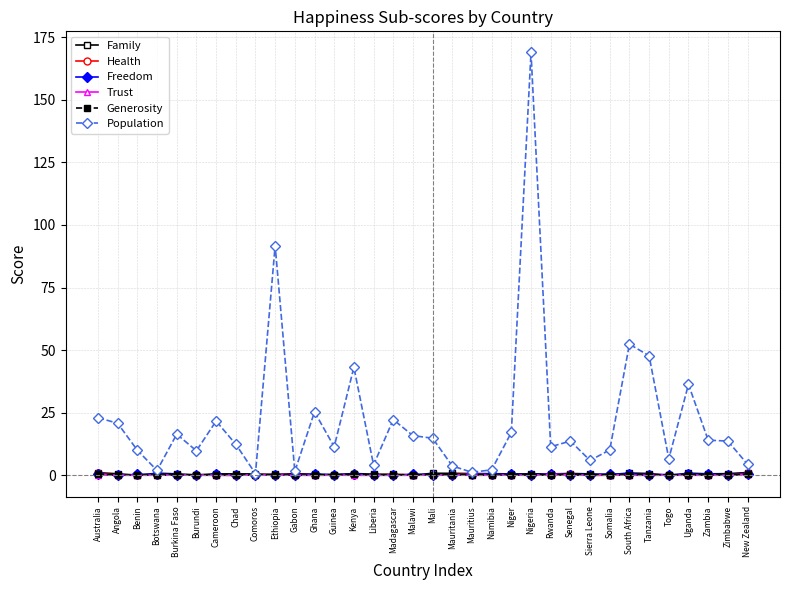

Read the Health value at Botswana.

0.3